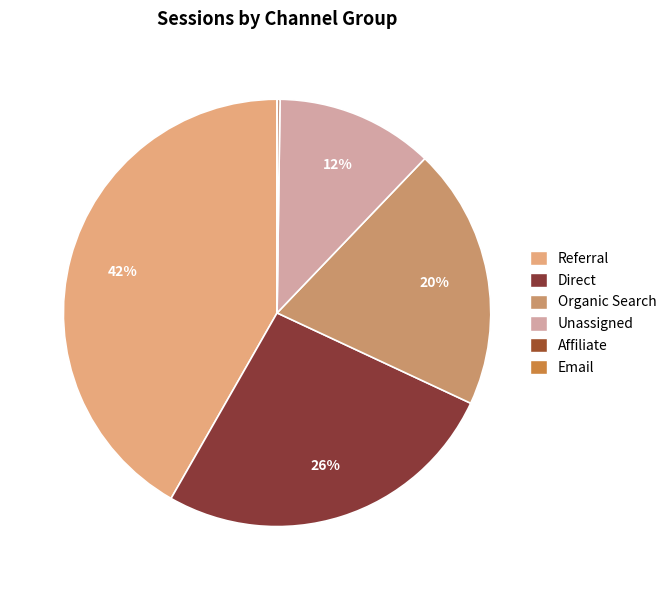

Approximately how many times larger is the value at Referral compared to Organic Search?

2.1